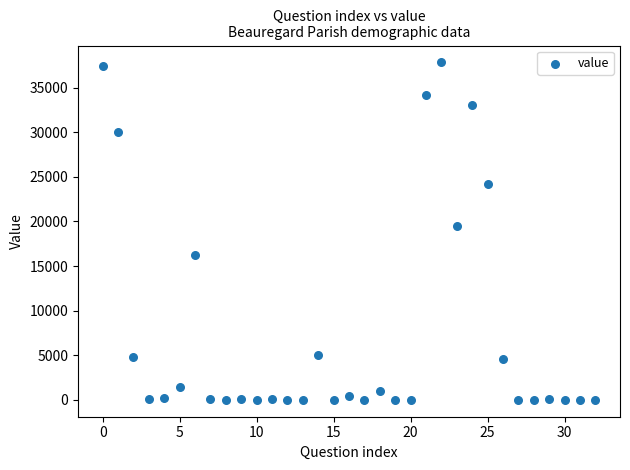

What is the range of Y values (max minus min)?

37830.0